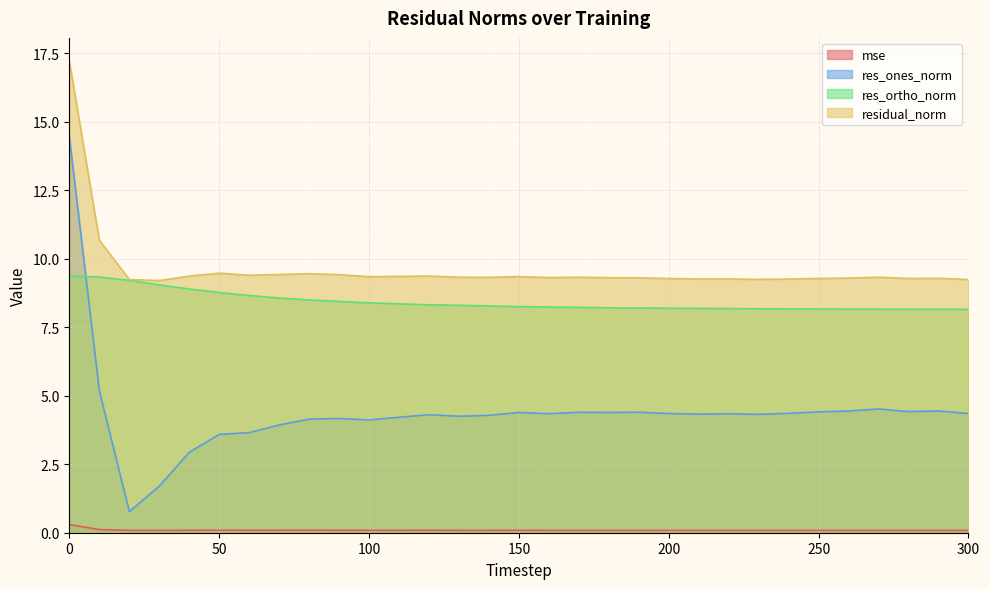

At how many categories does at least one series exceed 1?

31